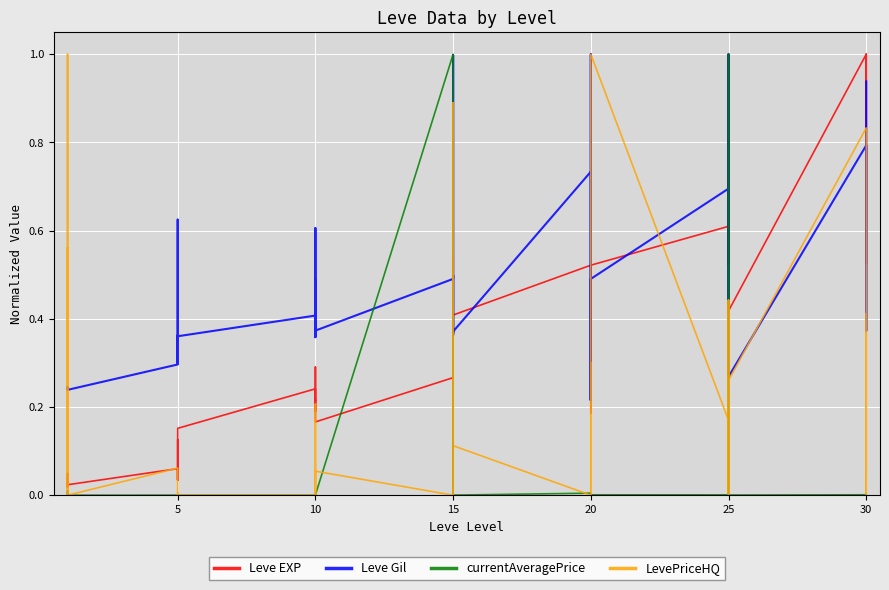

Is it true that Leve EXP equals 0.7 at 30?

False